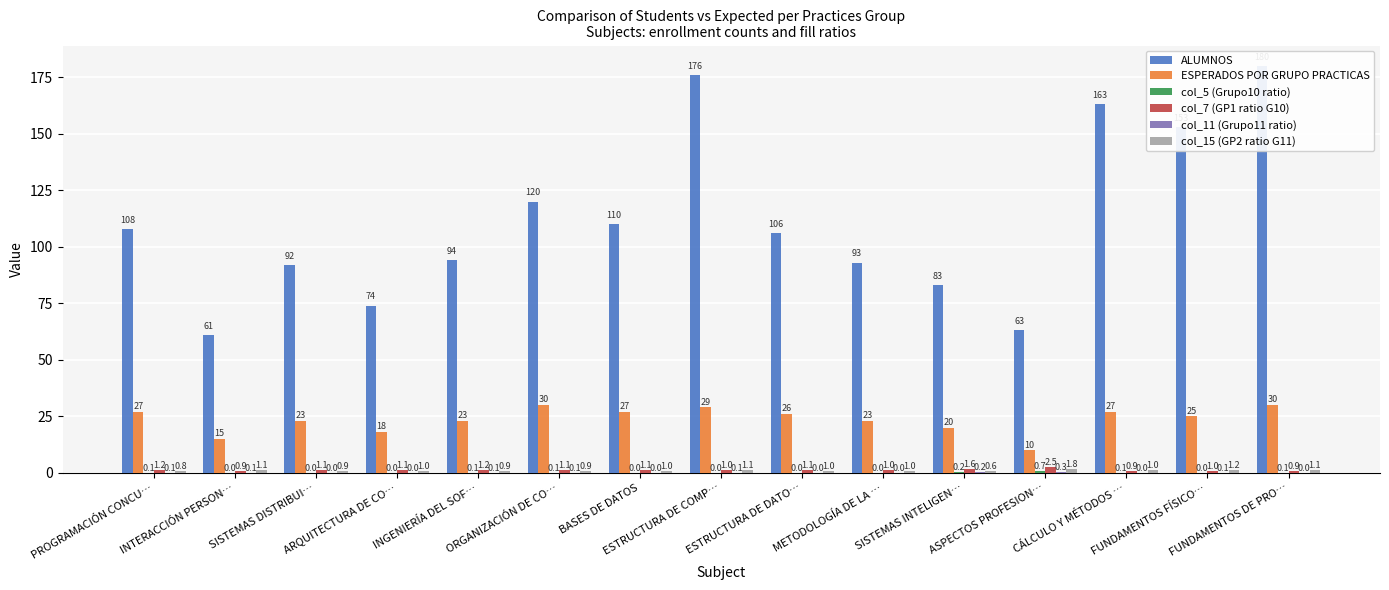

List the labels in order of ESPERADOS POR GRUPO PRACTICAS value, smallest first.

ASPECTOS PROFESION…, INTERACCIÓN PERSON…, ARQUITECTURA DE CO…, SISTEMAS INTELIGEN…, SISTEMAS DISTRIBUI…, INGENIERÍA DEL SOF…, METODOLOGÍA DE LA …, FUNDAMENTOS FÍSICO…, ESTRUCTURA DE DATO…, PROGRAMACIÓN CONCU…, BASES DE DATOS, CÁLCULO Y MÉTODOS …, ESTRUCTURA DE COMP…, ORGANIZACIÓN DE CO…, FUNDAMENTOS DE PRO…